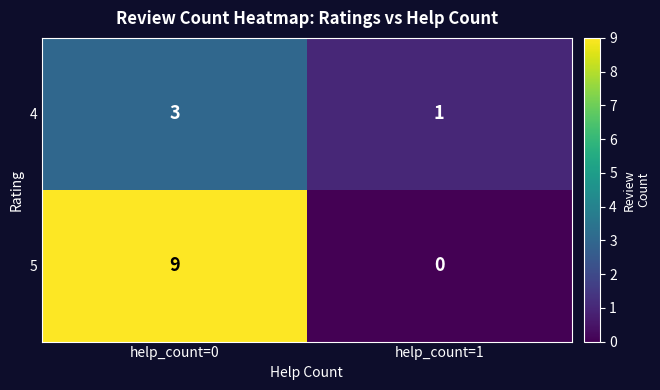

What is the sum of all 5 values?

9